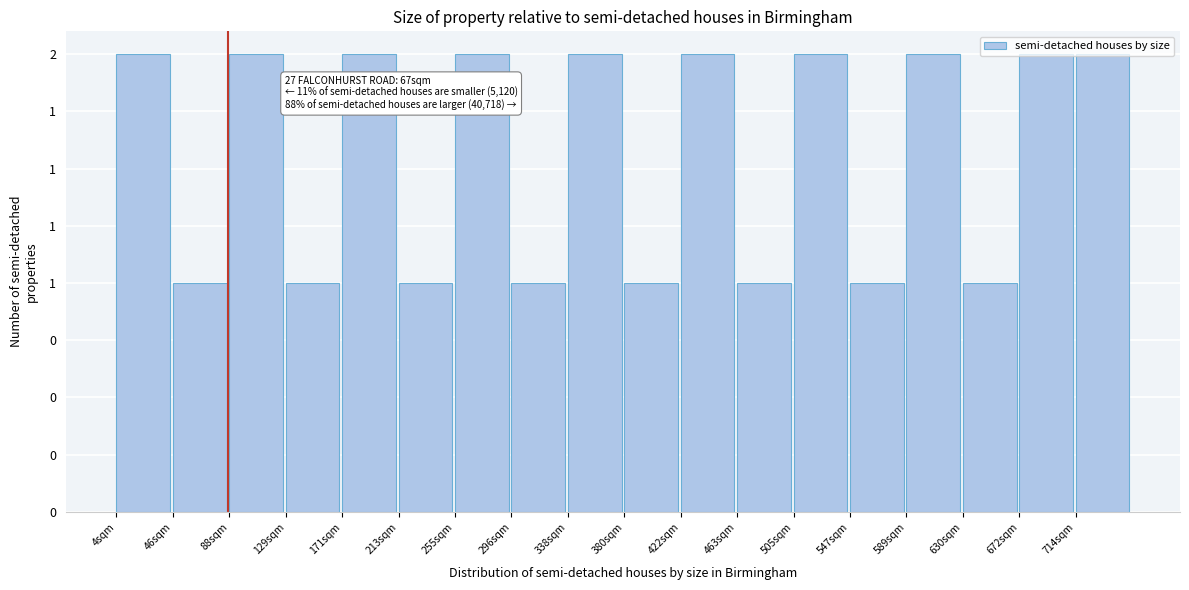

Does the chart contain any negative values?

No